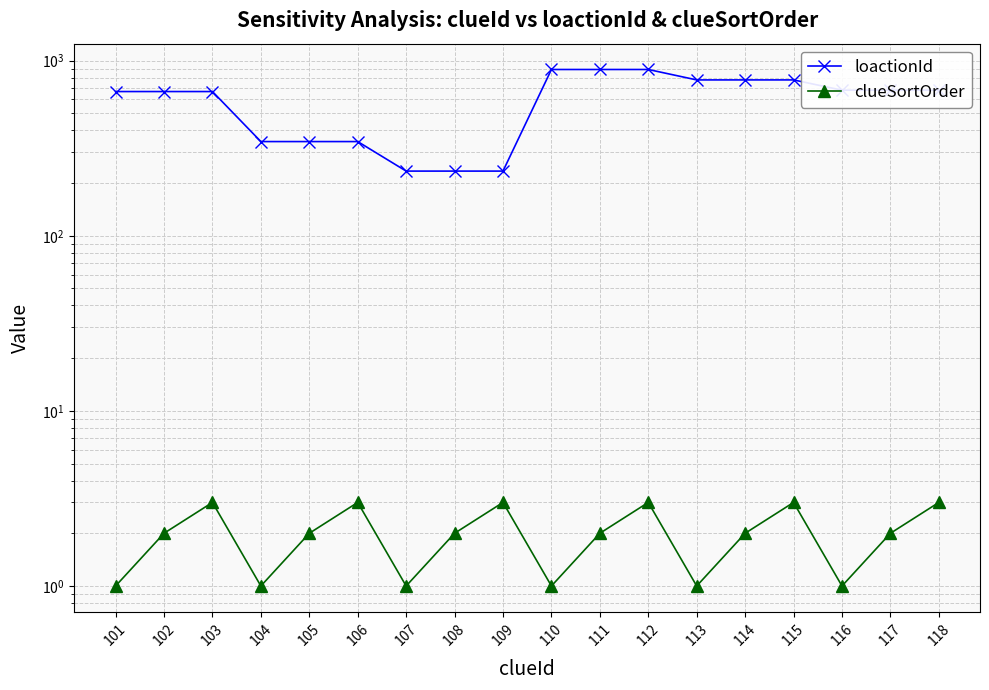

Reading left to right, extract all data points from this chart.

loactionId: 101=666	102=666	103=666	104=345	105=345	106=345	107=234	108=234	109=234	110=890	111=890	112=890	113=776	114=776	115=776	116=678	117=678	118=678
clueSortOrder: 101=1	102=2	103=3	104=1	105=2	106=3	107=1	108=2	109=3	110=1	111=2	112=3	113=1	114=2	115=3	116=1	117=2	118=3